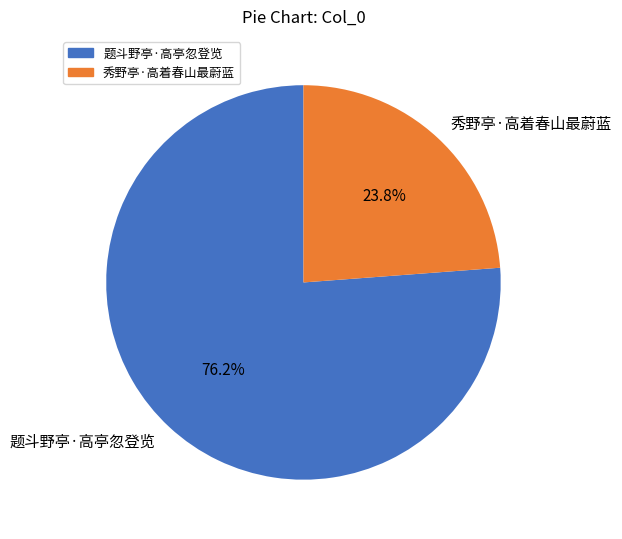

What is the ratio of the value at 题斗野亭·高亭忽登览 to the value at 秀野亭·高着春山最蔚蓝?

3.2